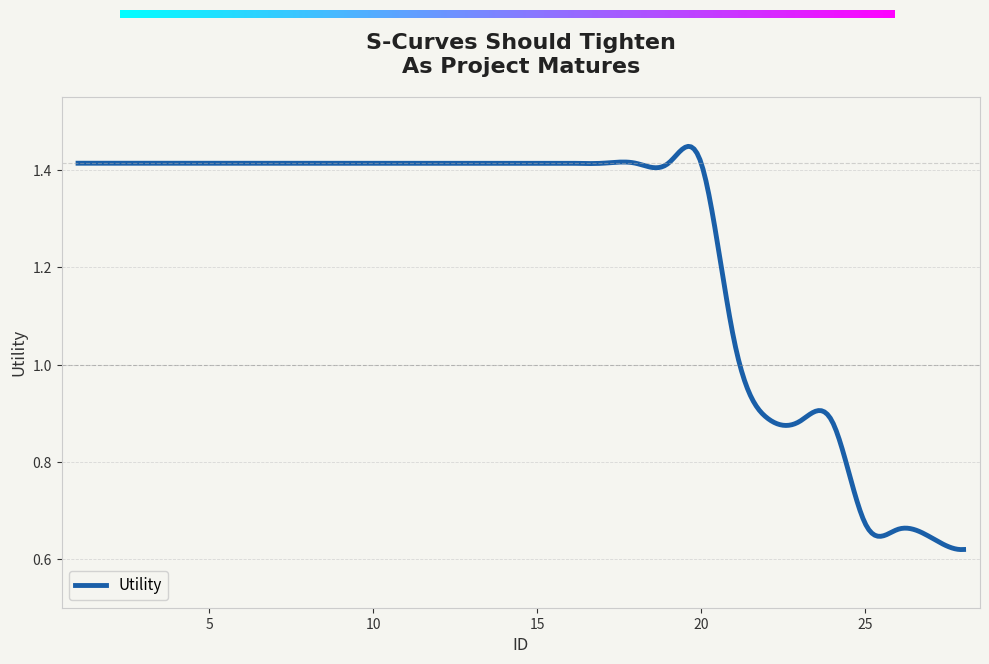

Reading left to right, list all the values displayed in this chart.

1.4	1.4	1.4	1.4	1.4	1.4	1.4	1.4	1.4	1.4	1.4	1.4	1.4	1.4	1.4	1.4	1.4	1.4	1.4	1.4	1.1	0.9	0.9	0.9	0.7	0.7	0.6	0.6